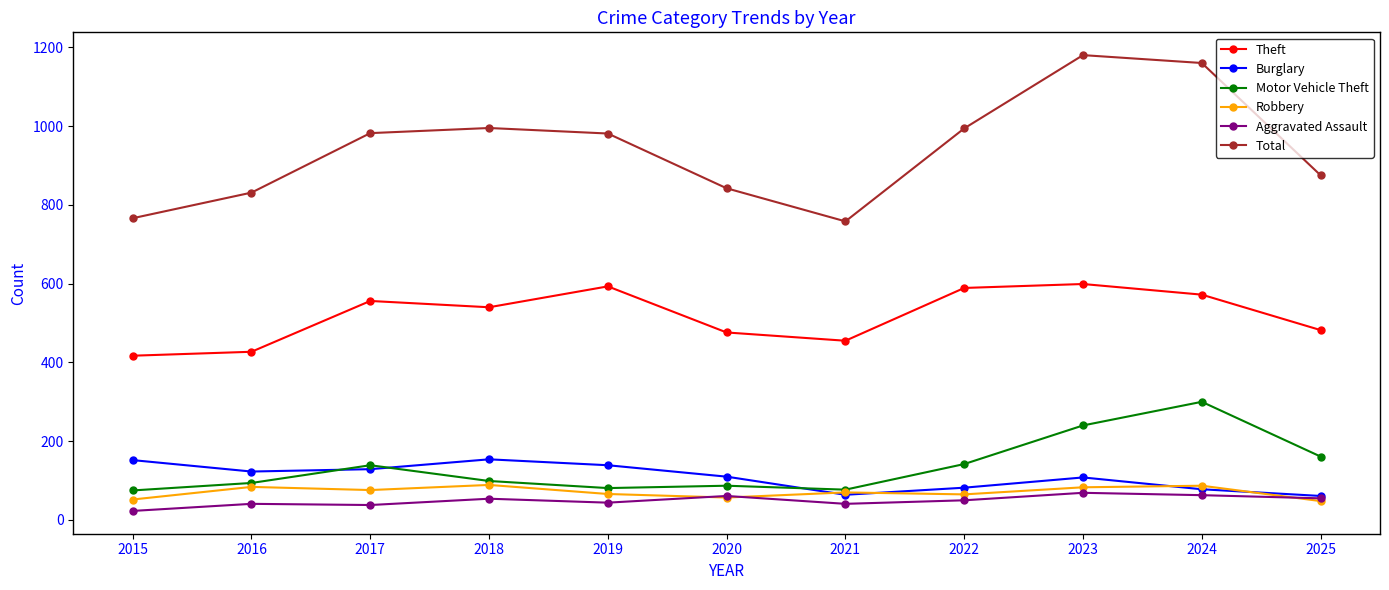

Which series has the widest spread of values?

Total